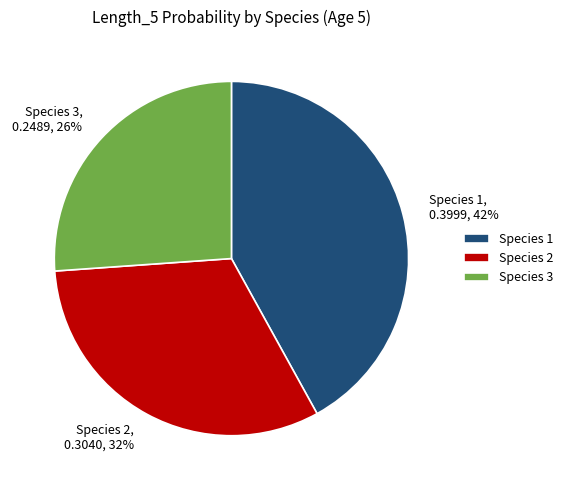

To the nearest percent, what is the combined percentage of Species 3 and Species 1?

68%